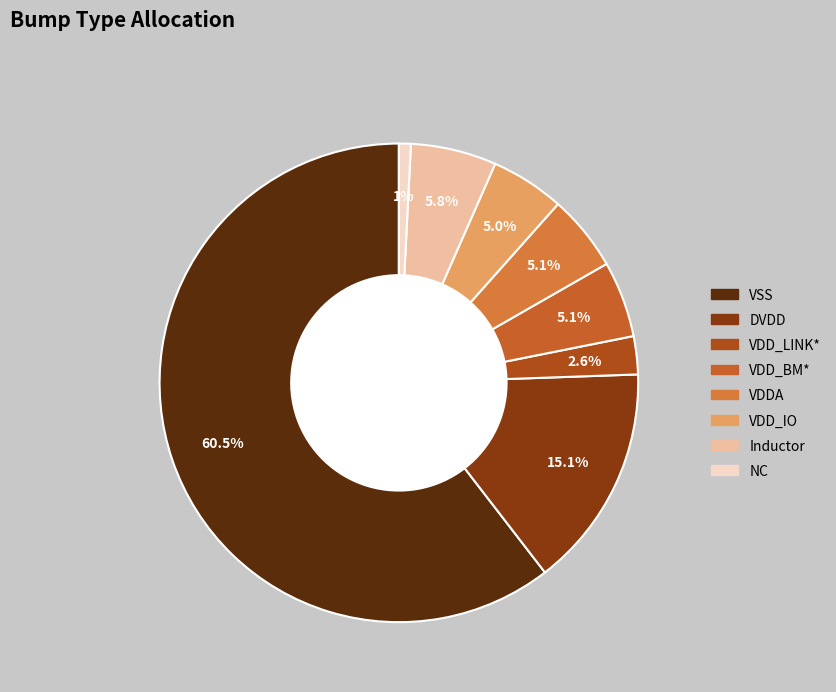

Count the number of slices in the pie.

8